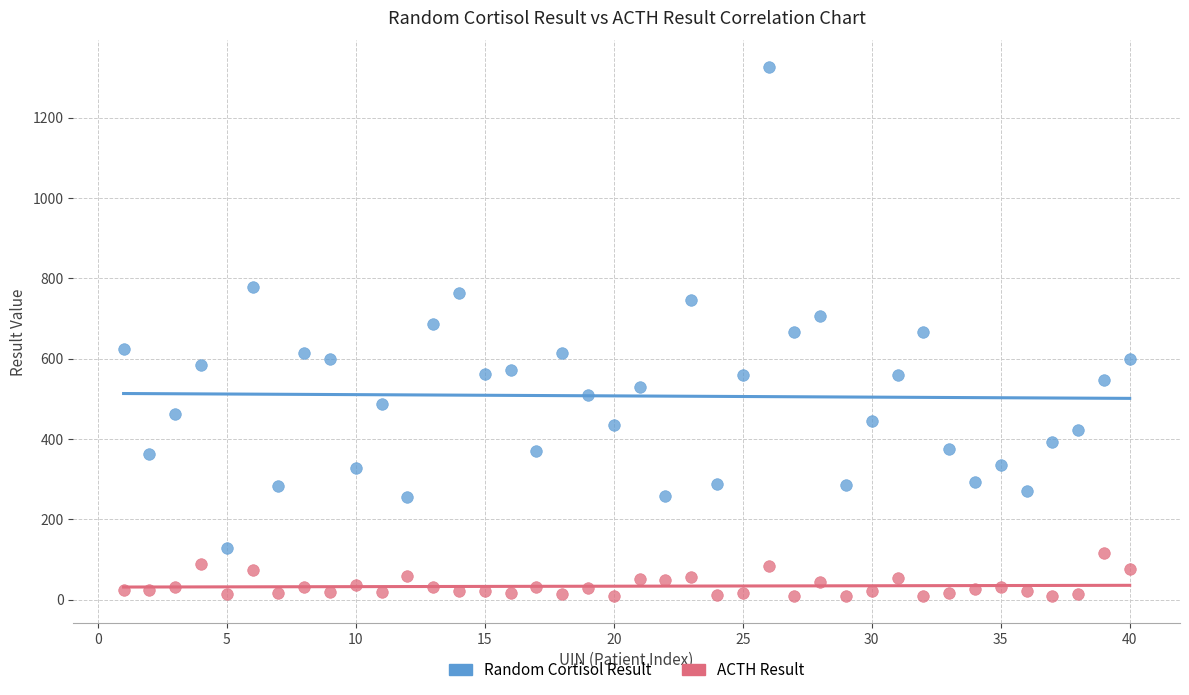

Which series reaches the minimum Y coordinate?

ACTH Result